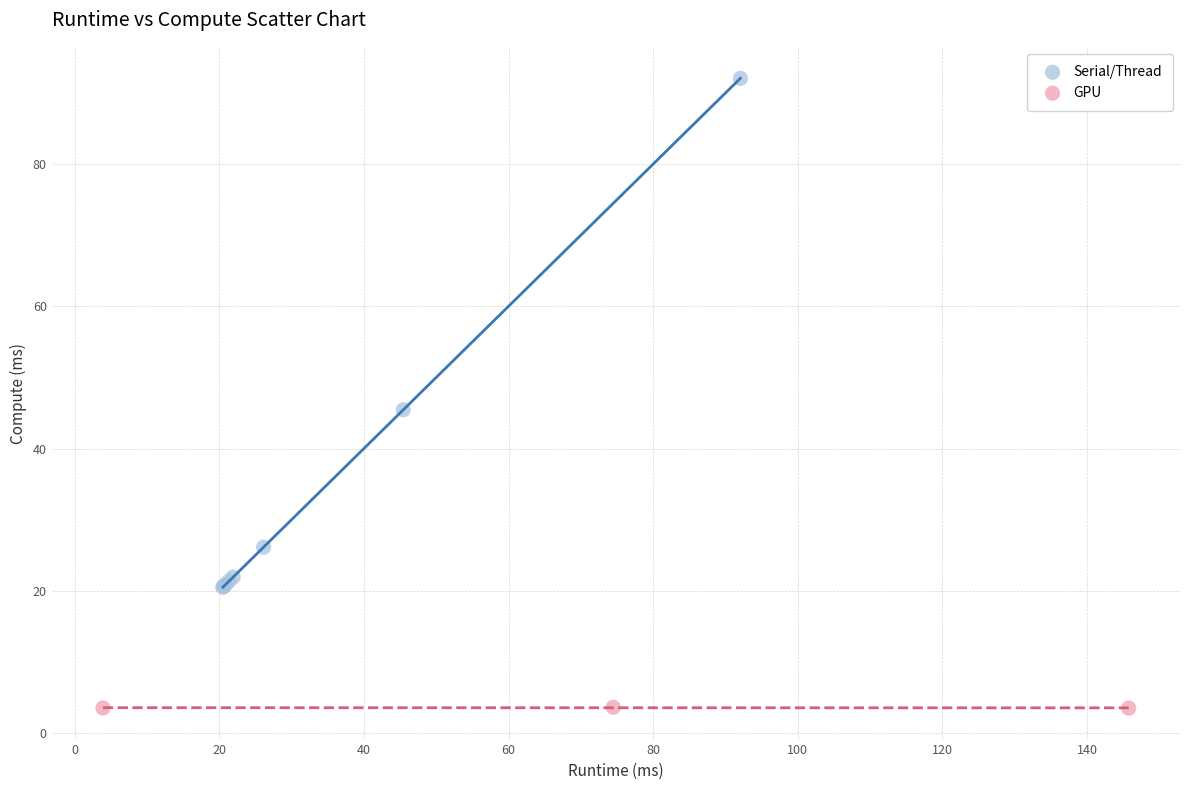

Which series has the widest spread of Y values?

Serial/Thread